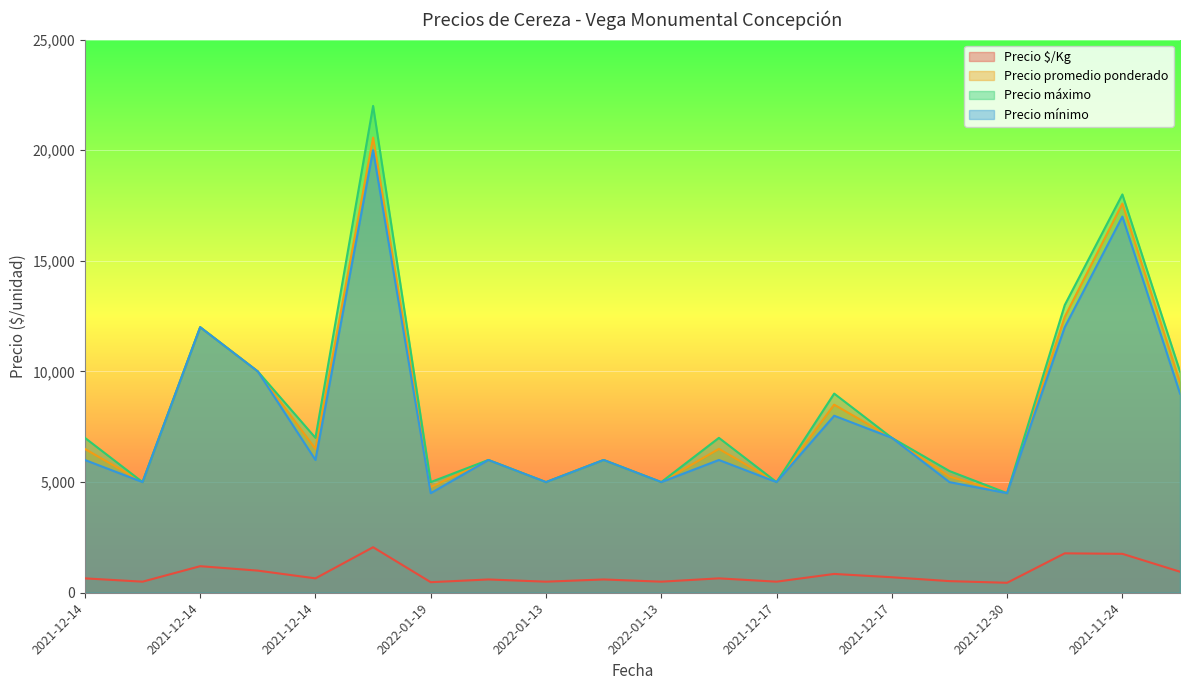

Is it true that Precio $/Kg equals 120 at 2022-01-19?

False